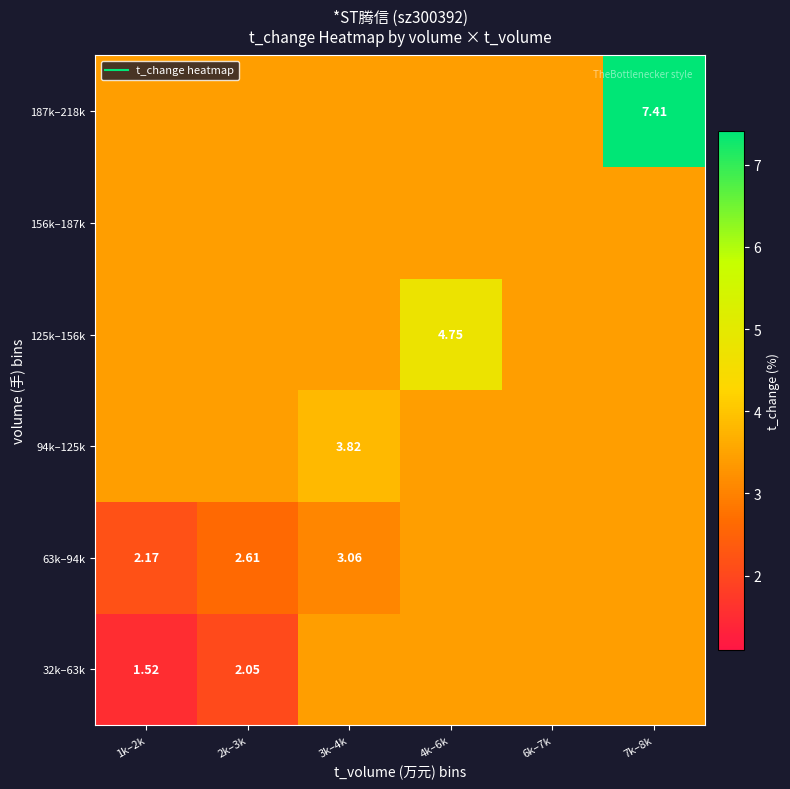

The value of 187k–218k at 4k–6k is 3.4. True or false?

True